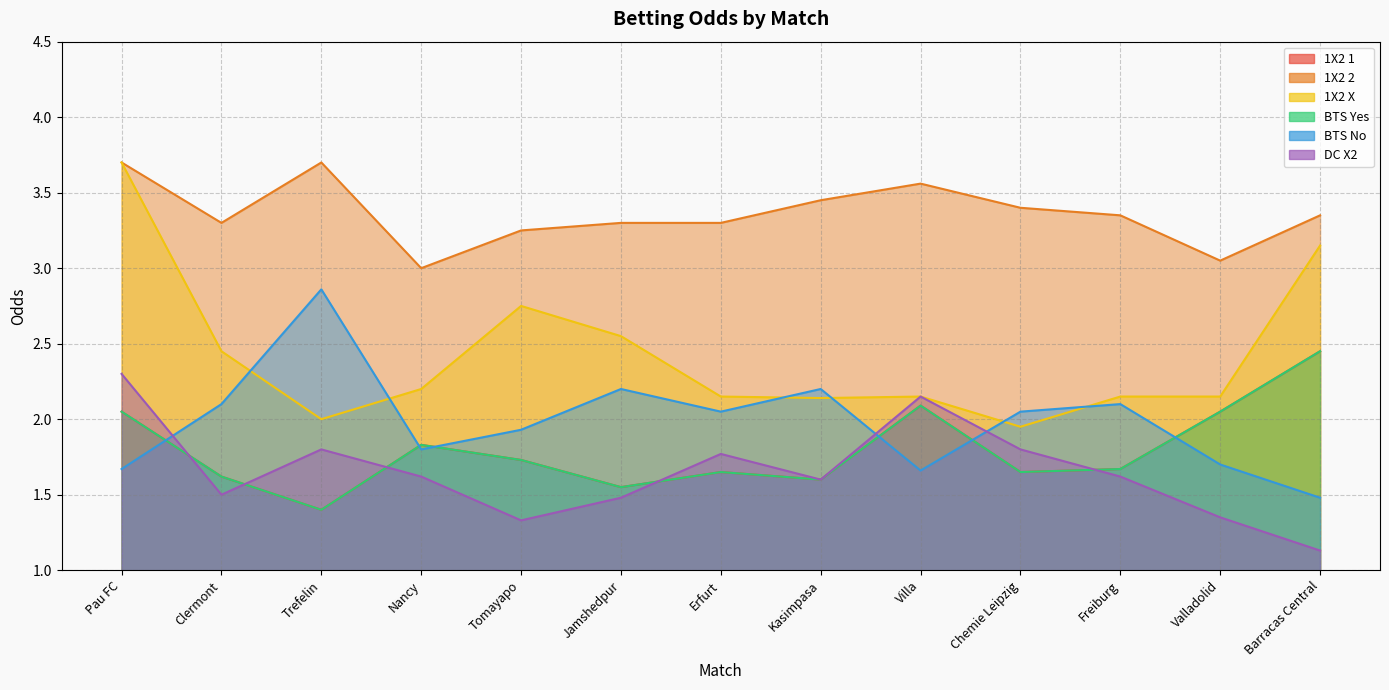

Count the number of data series in this chart.

6